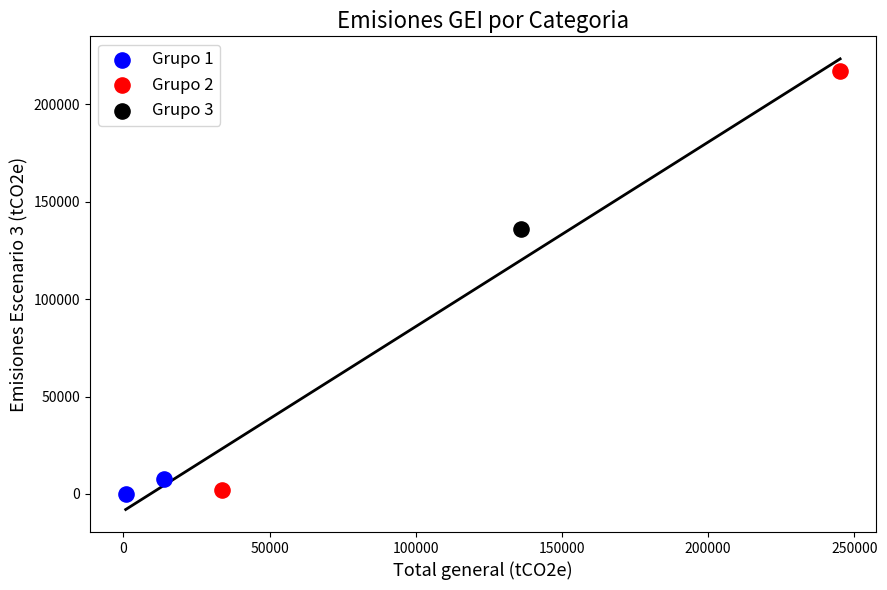

Which series reaches the maximum Y coordinate?

Grupo 2